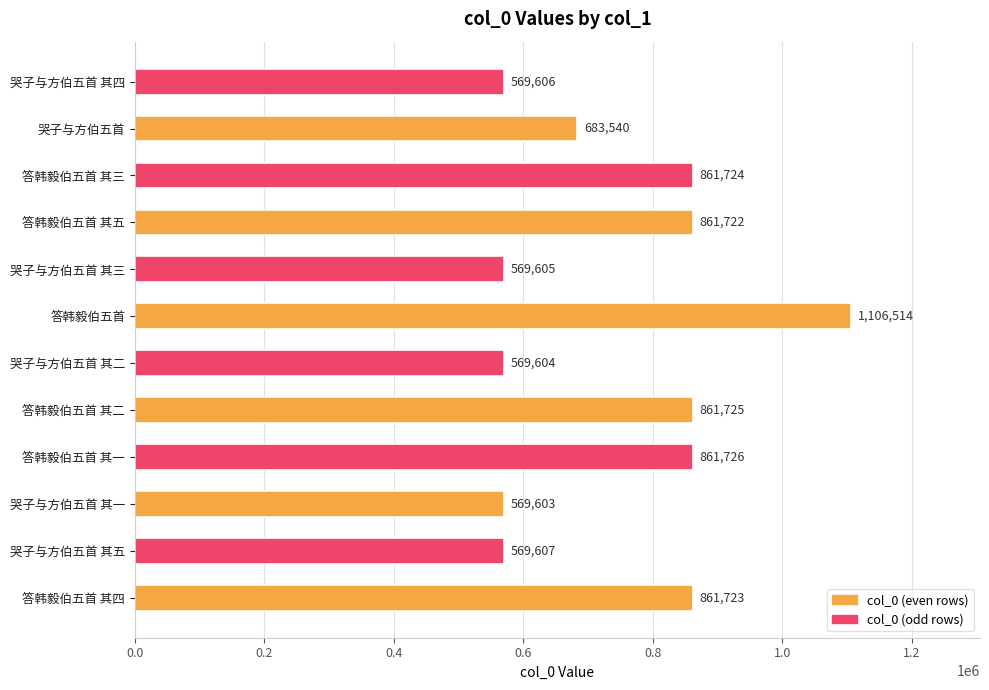

Where is the data nearest to the value 838058?

答韩毅伯五首 其五